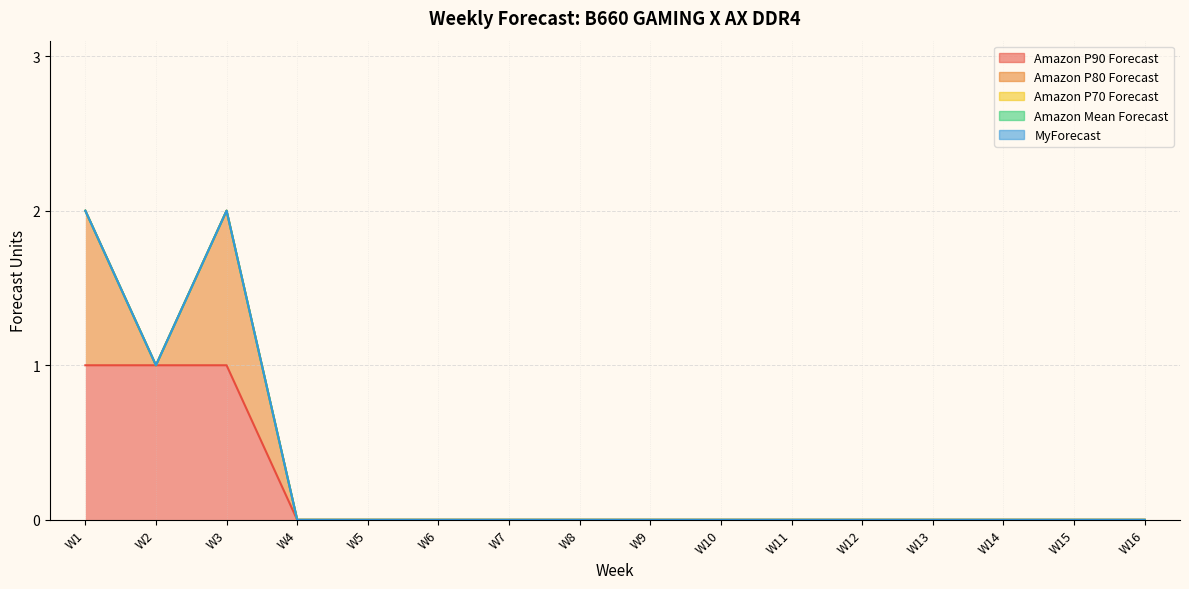

At how many categories does at least one series exceed 0?

3